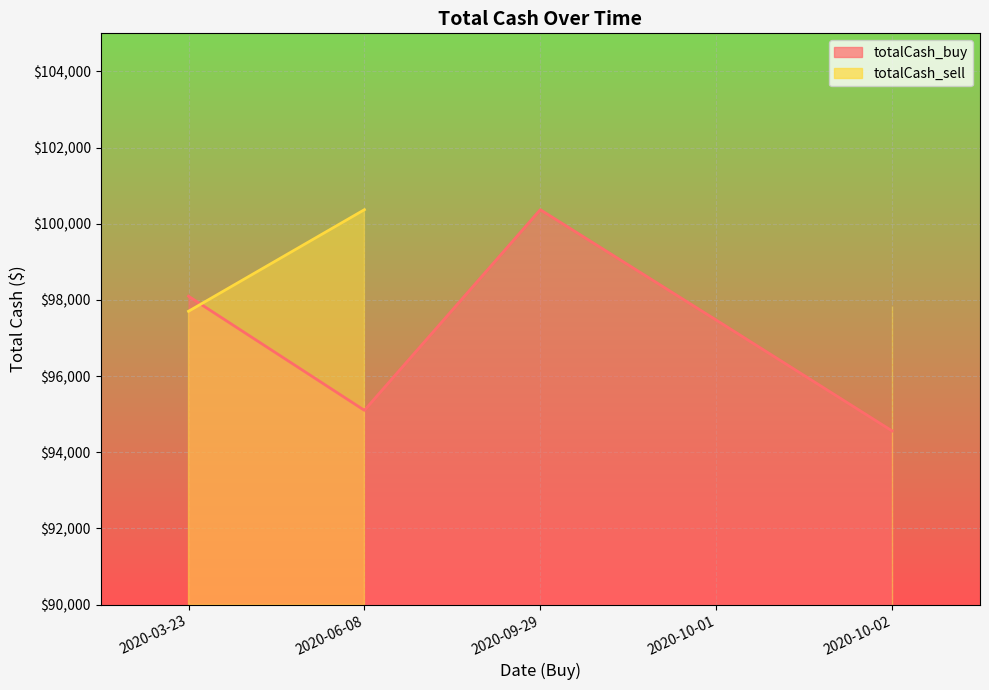

What is the difference between the maximum and minimum values in the totalCash_buy_line series?

5808.1